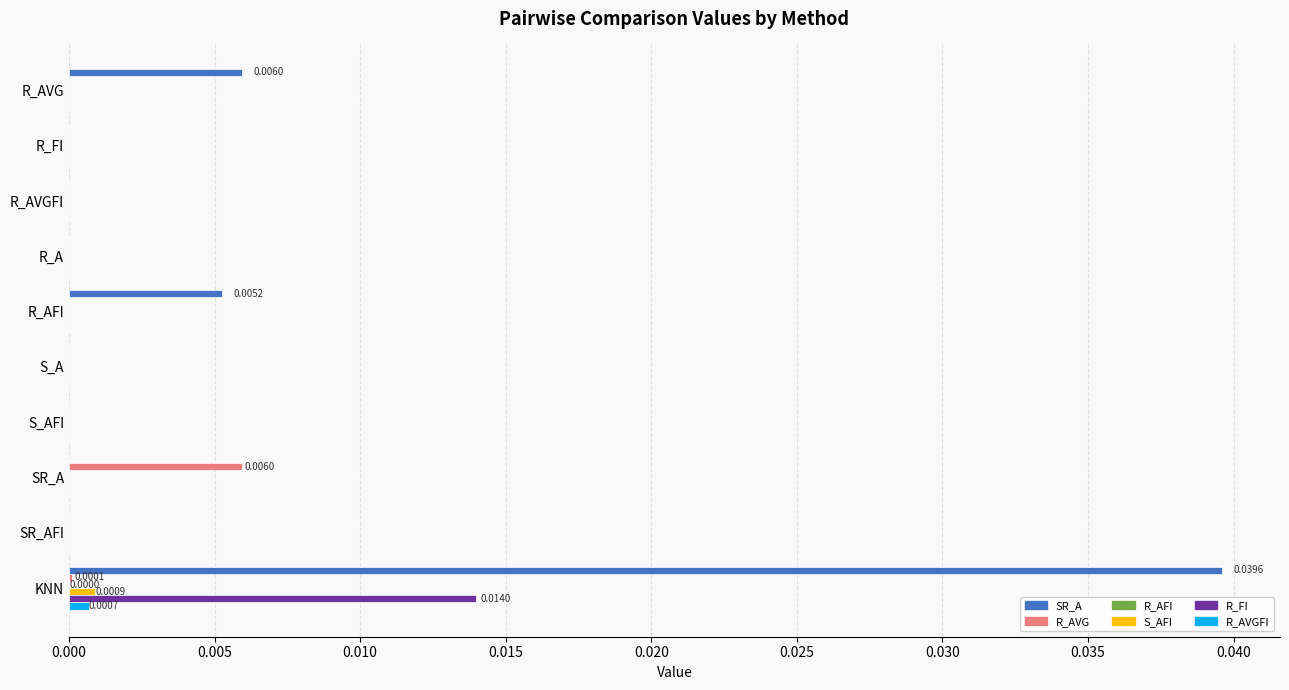

At which label does R_FI reach its peak?

KNN